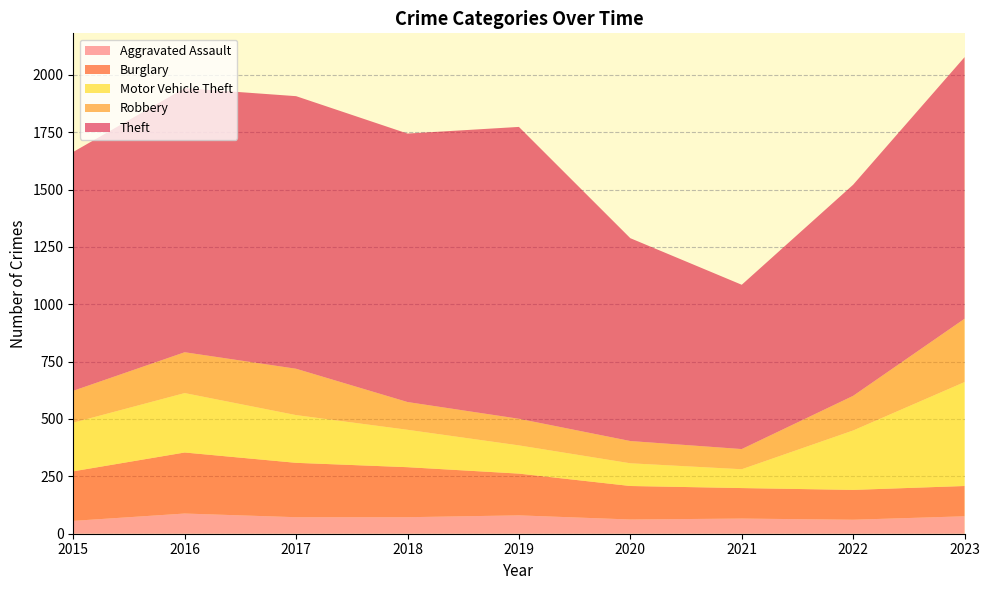

Reading left to right, transcribe all the data shown in this chart.

Aggravated Assault: 56	88	72	72	80	62	66	61	76
Burglary: 216	266	237	218	182	146	133	130	132
Motor Vehicle Theft: 212	259	208	163	123	99	82	259	453
Robbery: 139	178	202	121	116	97	88	151	276
Theft: 1041	1151	1188	1170	1272	884	716	920	1140